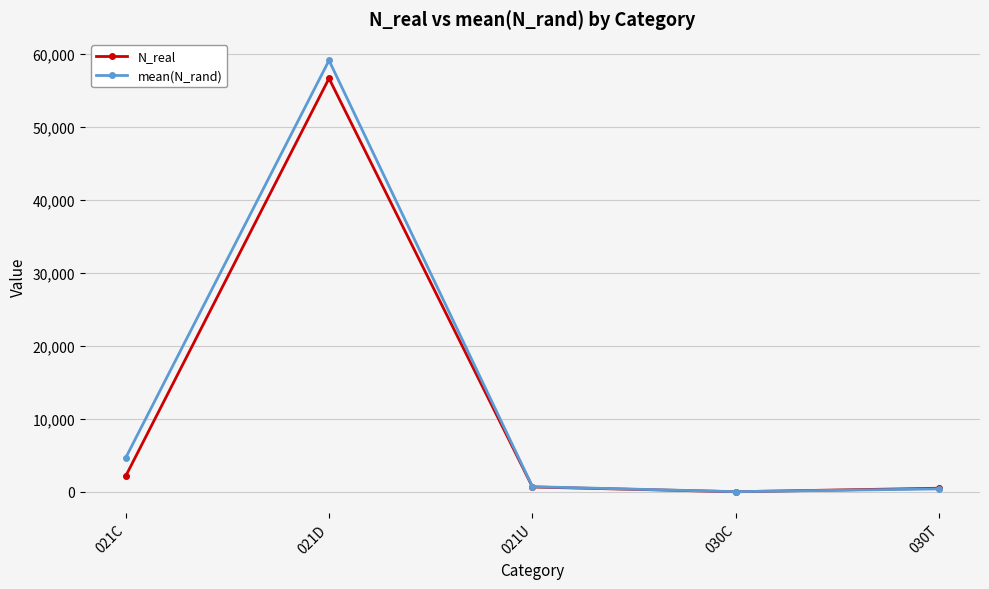

What is the maximum value shown in the chart?

59083.1